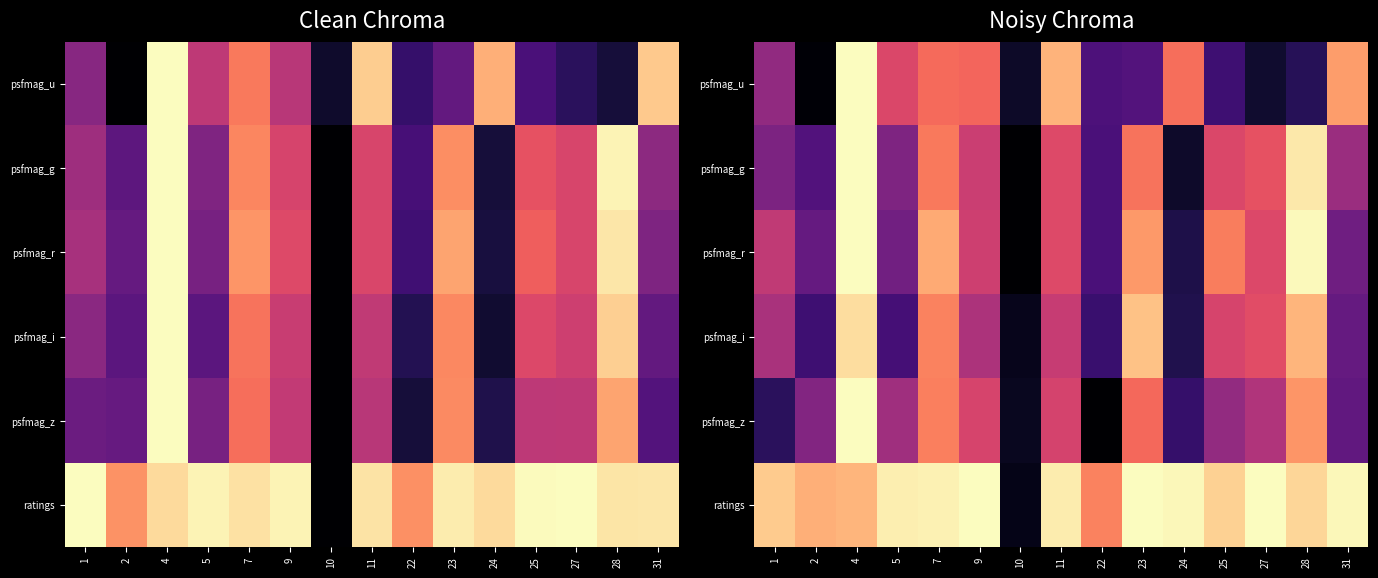

List the series in order of their peak value, highest first.

psfmag_u, psfmag_g, psfmag_r, psfmag_z, ratings, psfmag_i